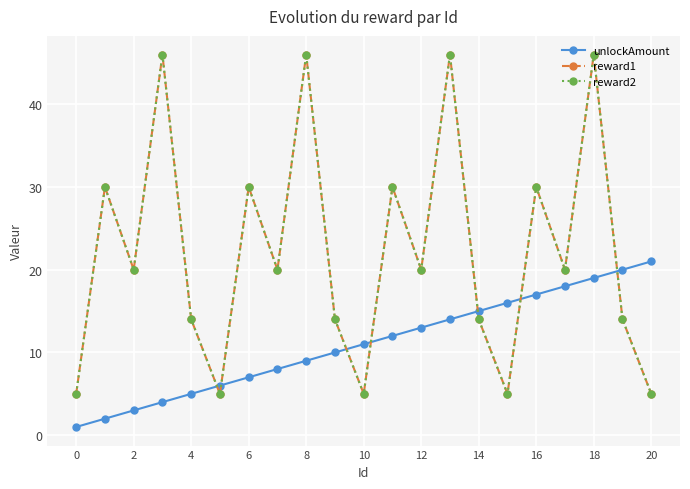

How many interior local peaks does the reward1 series have?

8